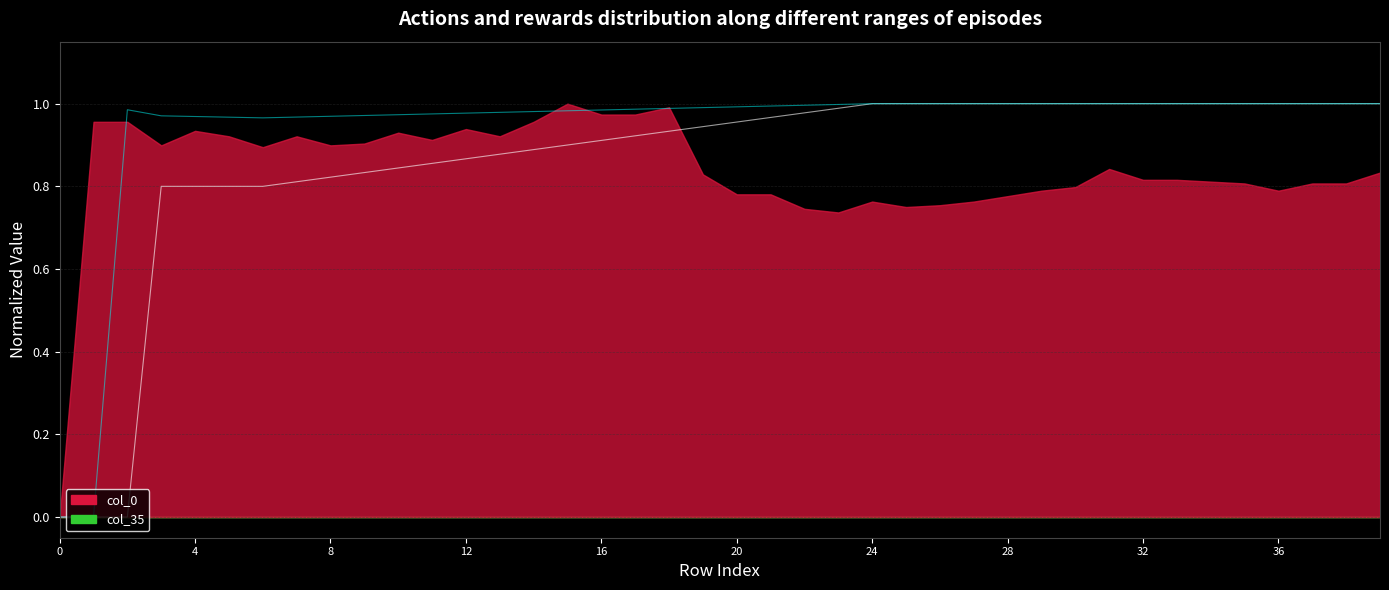

Which has a higher value, 4 or 16?

16